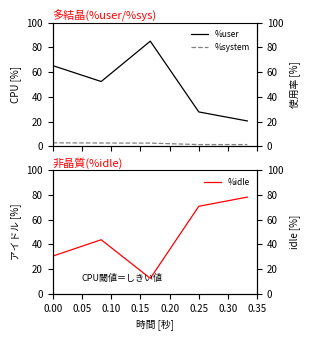

True or false: %user has more than 0 points higher than both neighbors.

True